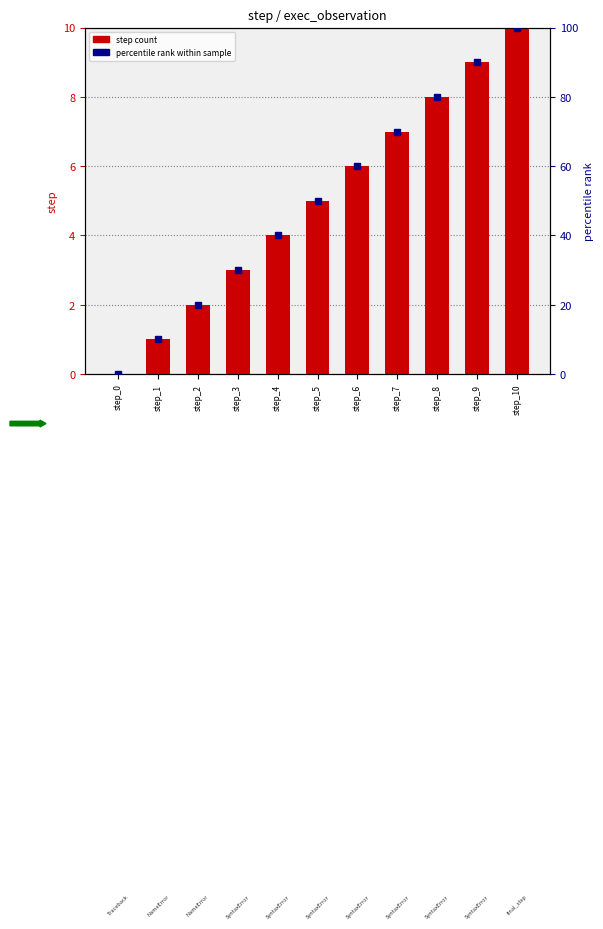

What is the total value across all series at step_7?

77